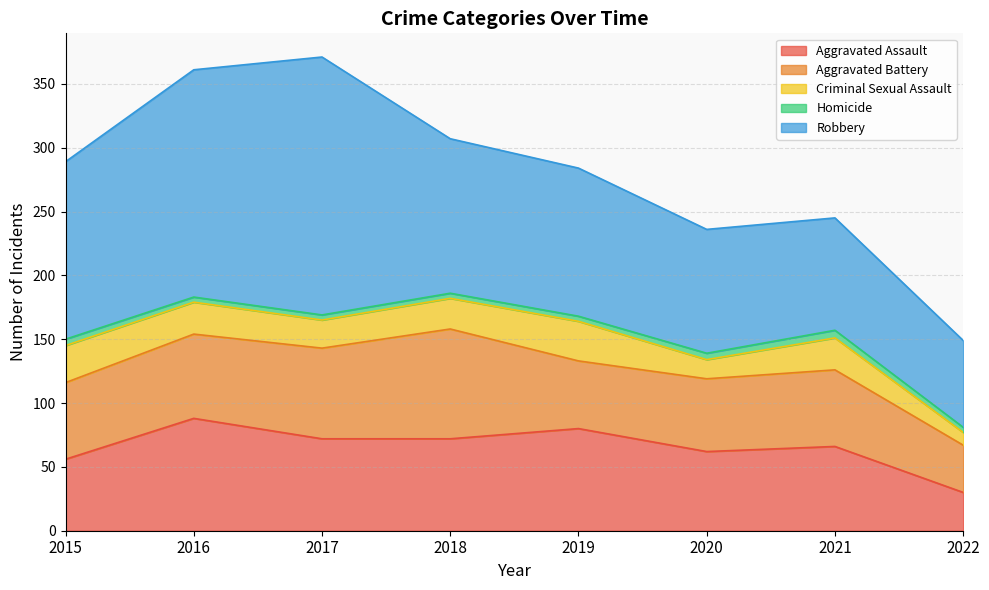

True or false: Aggravated Battery has a value of 122 at 2017.

False